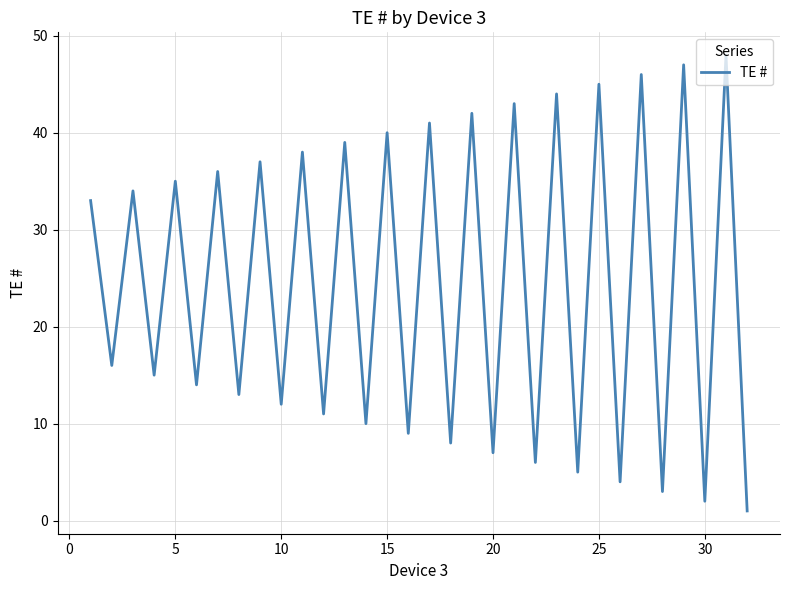

What is the maximum value shown in the chart?

48